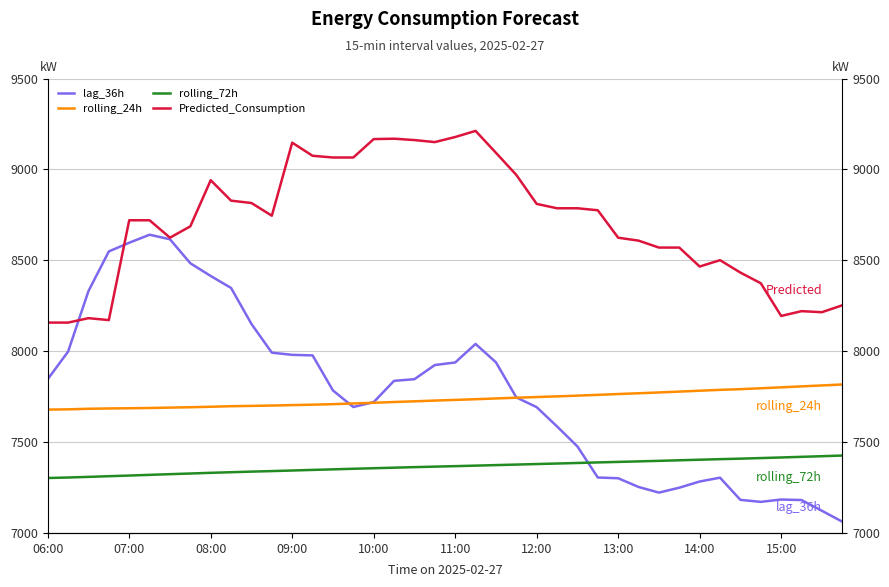

Where is lag_36h nearest to the value 7851?

06:00